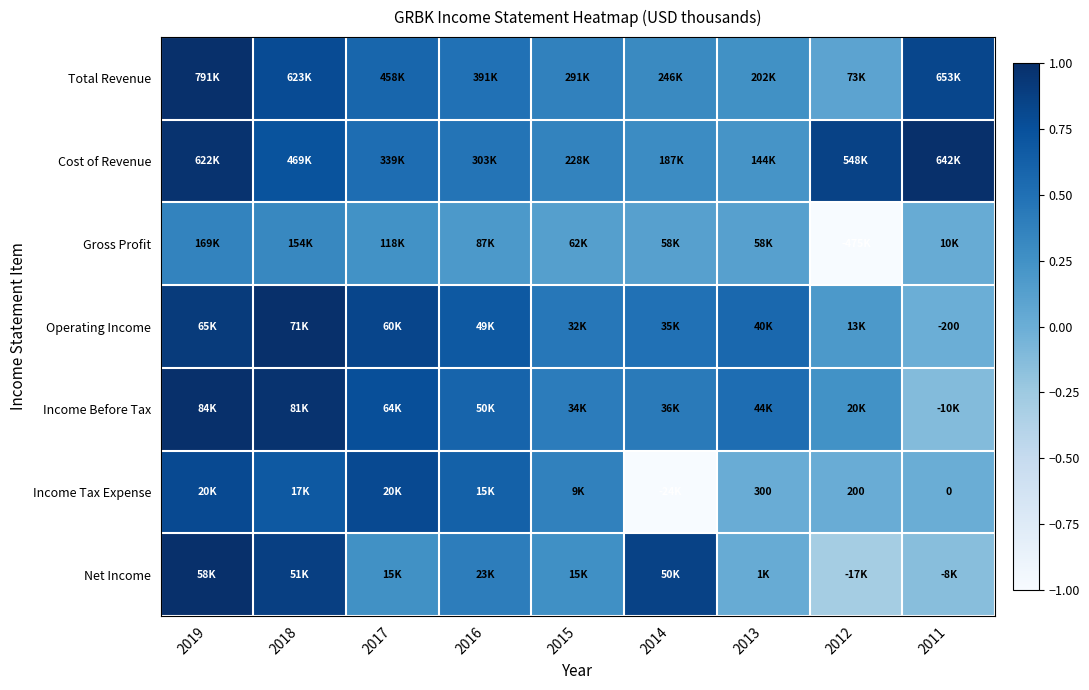

List the labels in order of Cost of Revenue value, largest first.

2011, 2019, 2012, 2018, 2017, 2016, 2015, 2014, 2013